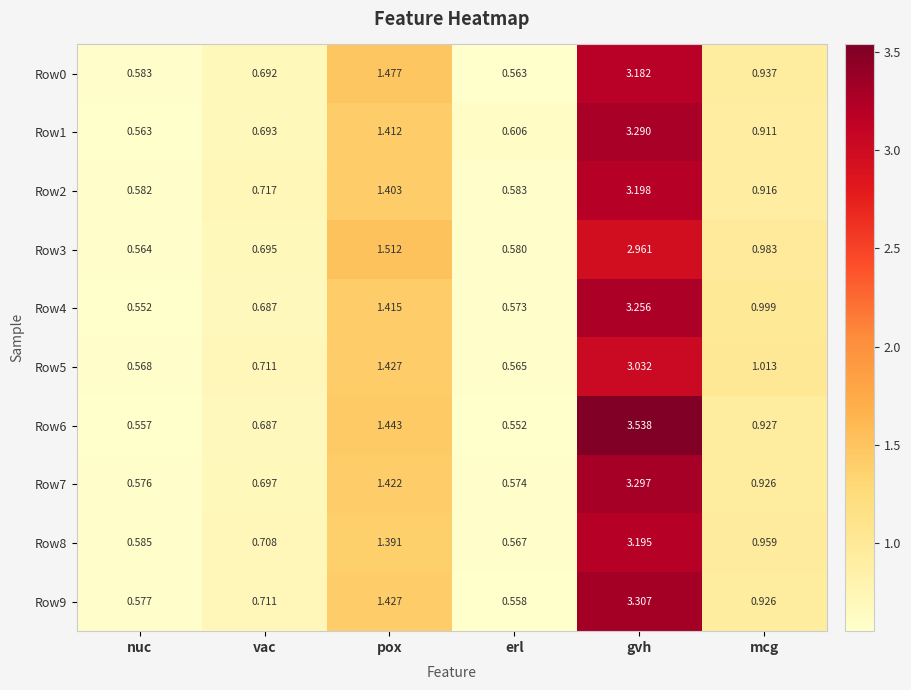

At which label does Row2 reach its minimum?

nuc